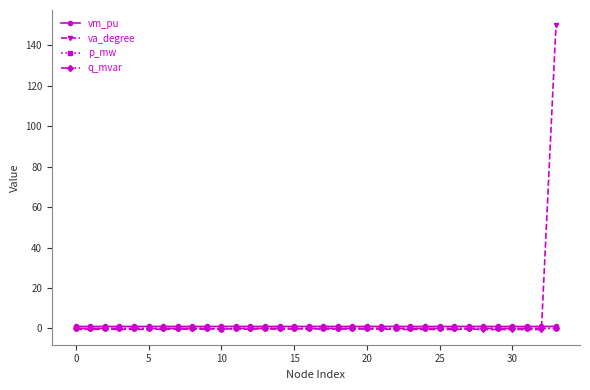

How many series are shown in this chart?

4